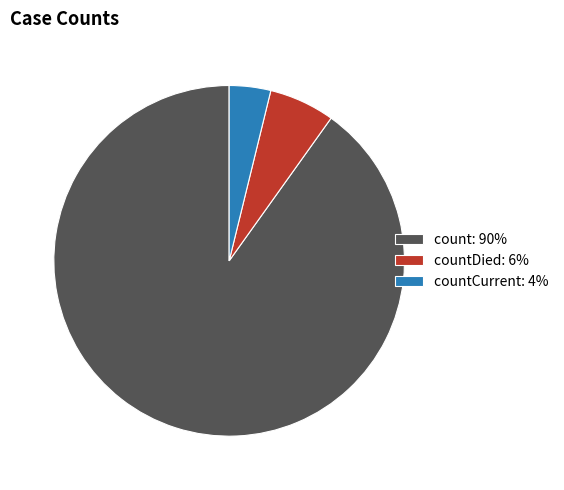

The countDied: 6% slice represents 6% of the pie. True or false?

True